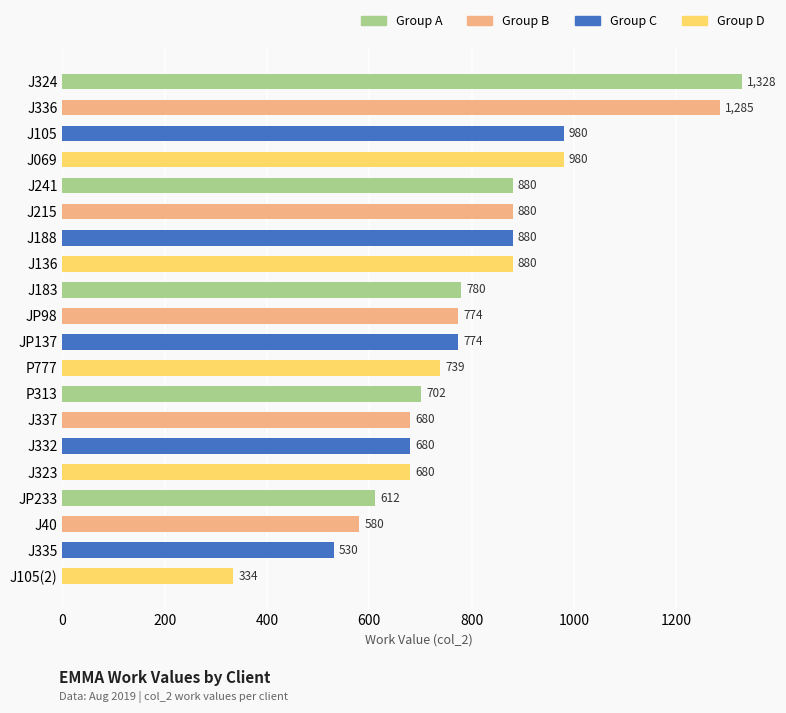

What is the value of the 20th bar from the top?

334